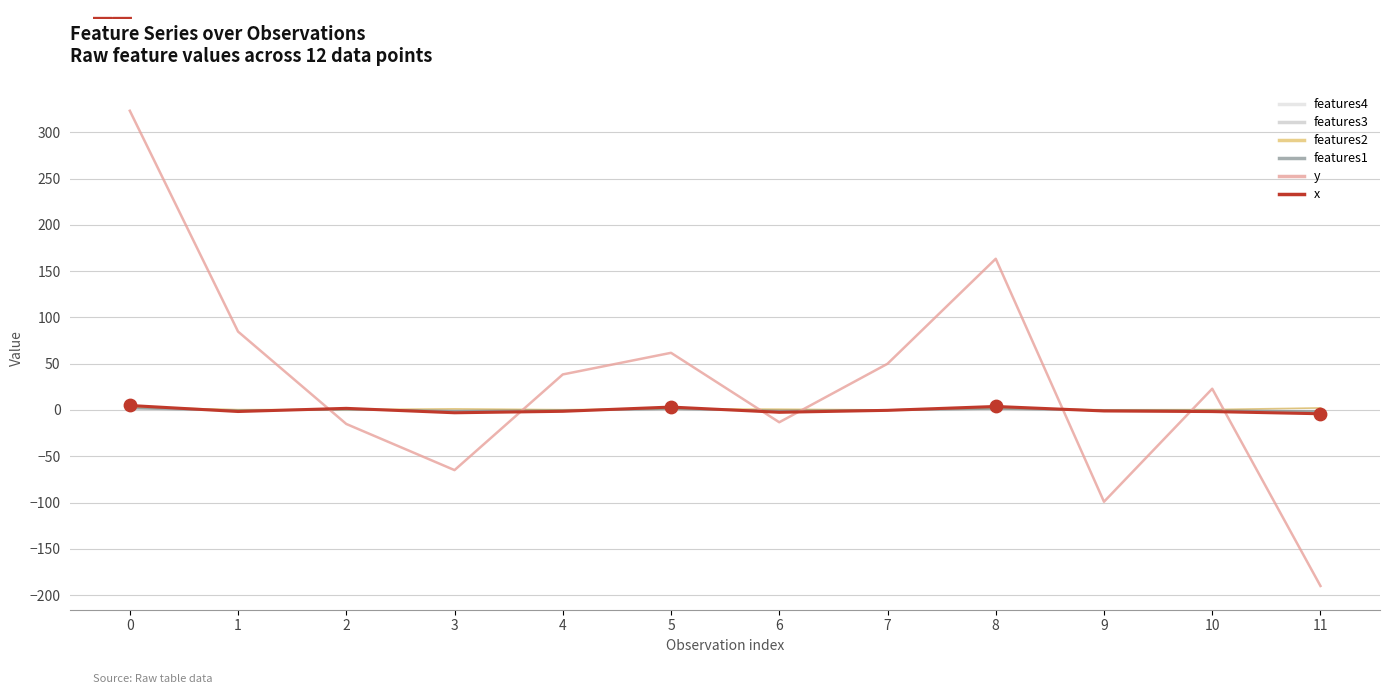

Which series has the largest total across all categories?

y